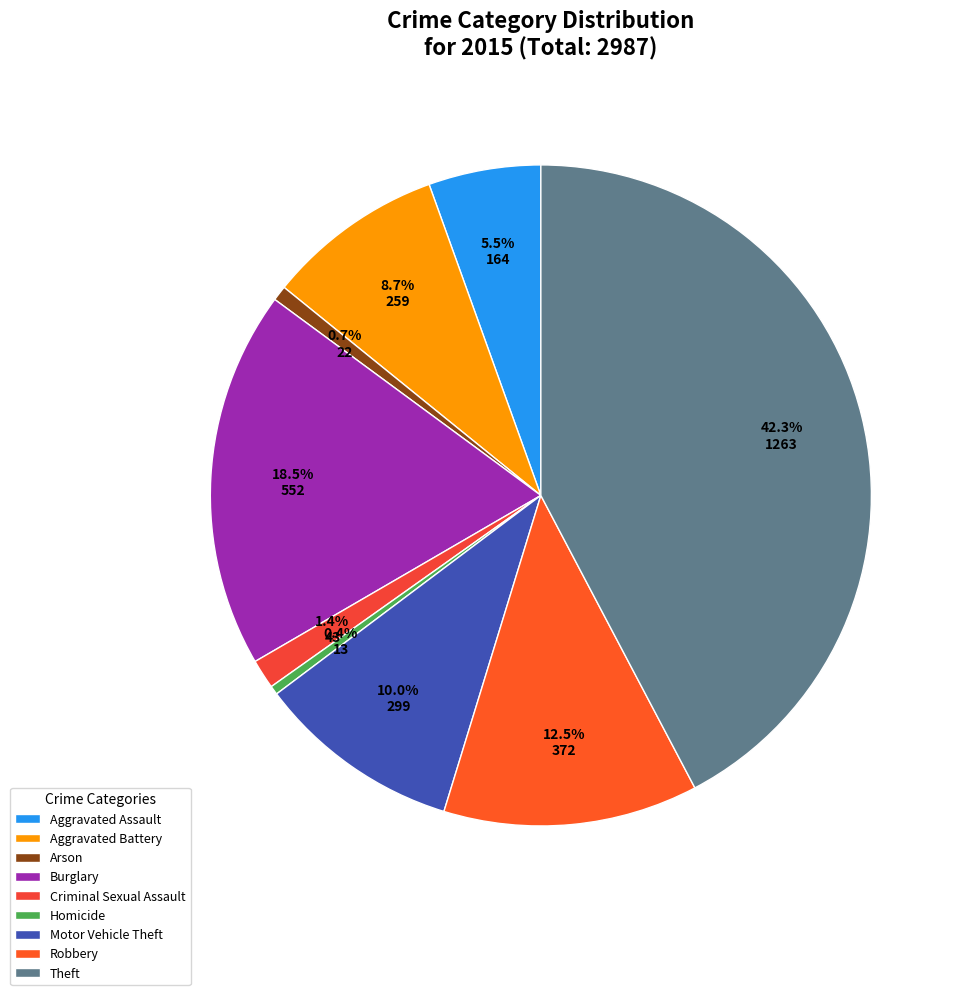

Is there any slice that represents more than half of the pie?

No